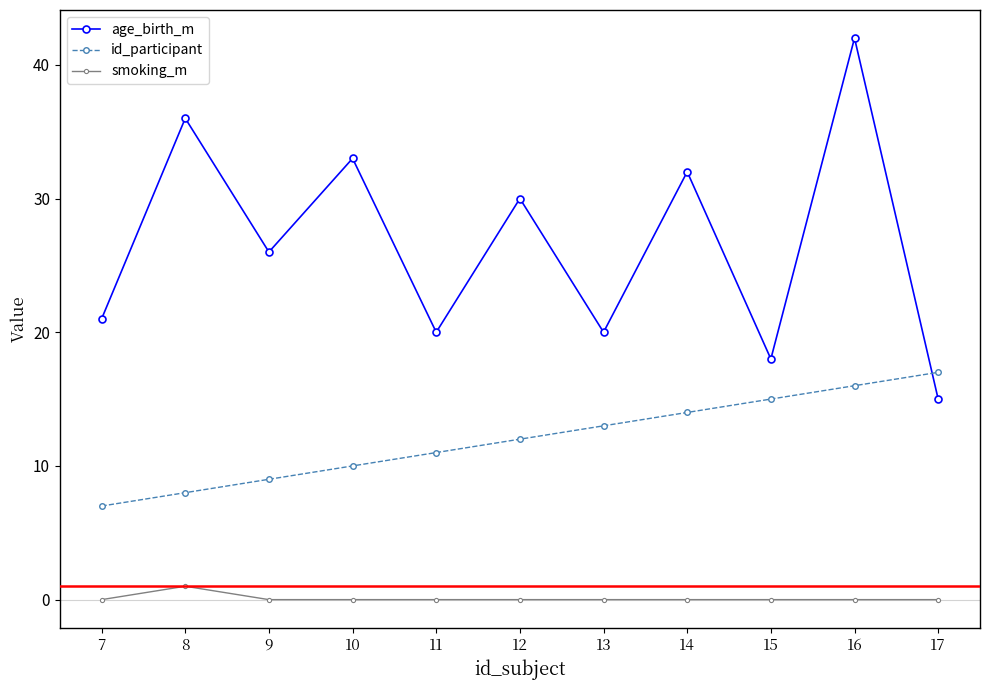

How many times do age_birth_m and id_participant cross each other?

1